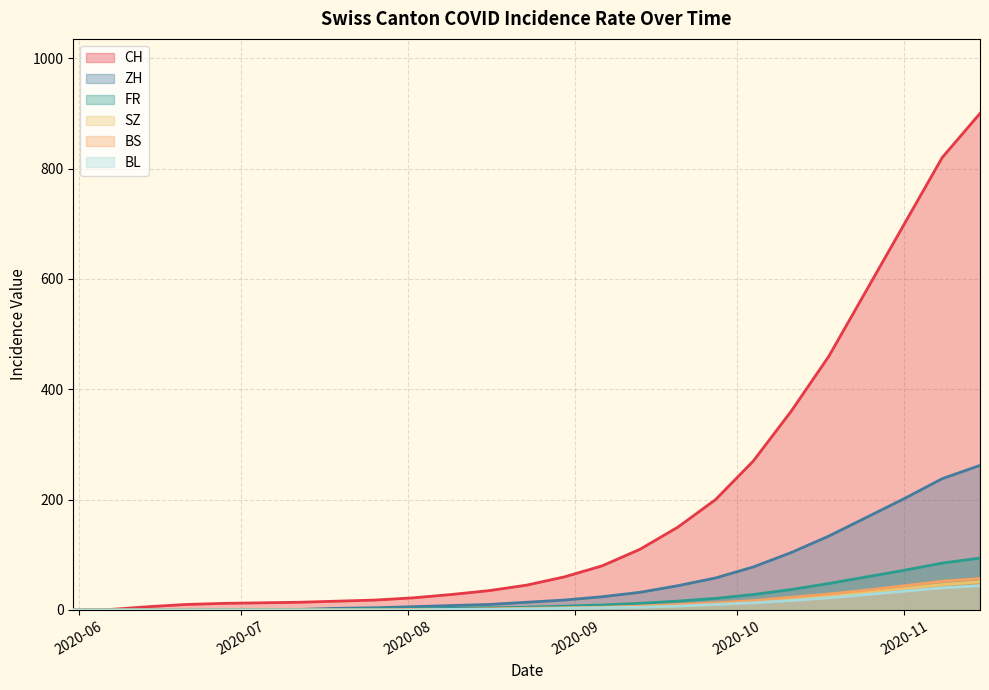

How many categories are shown in the chart?

25